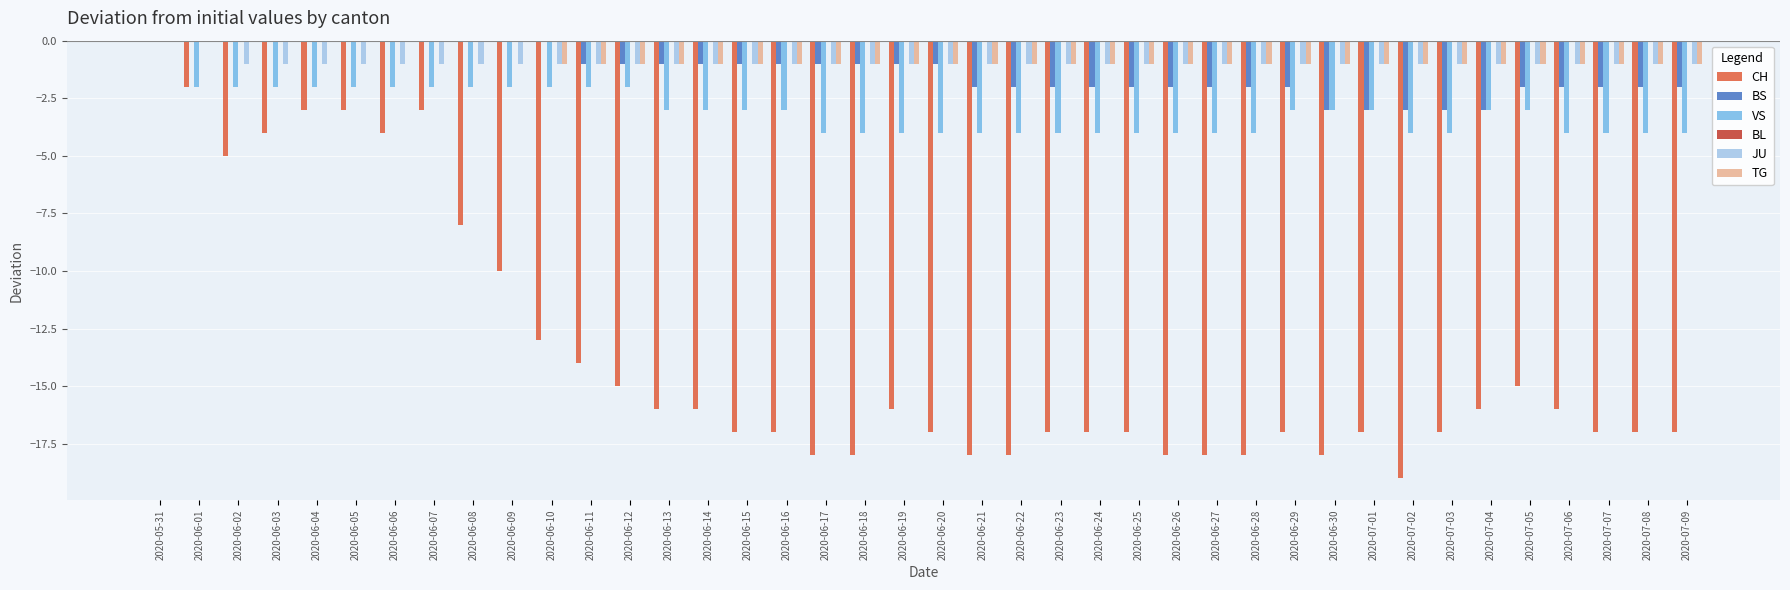

The value of JU at 2020-07-04 is -2. True or false?

False